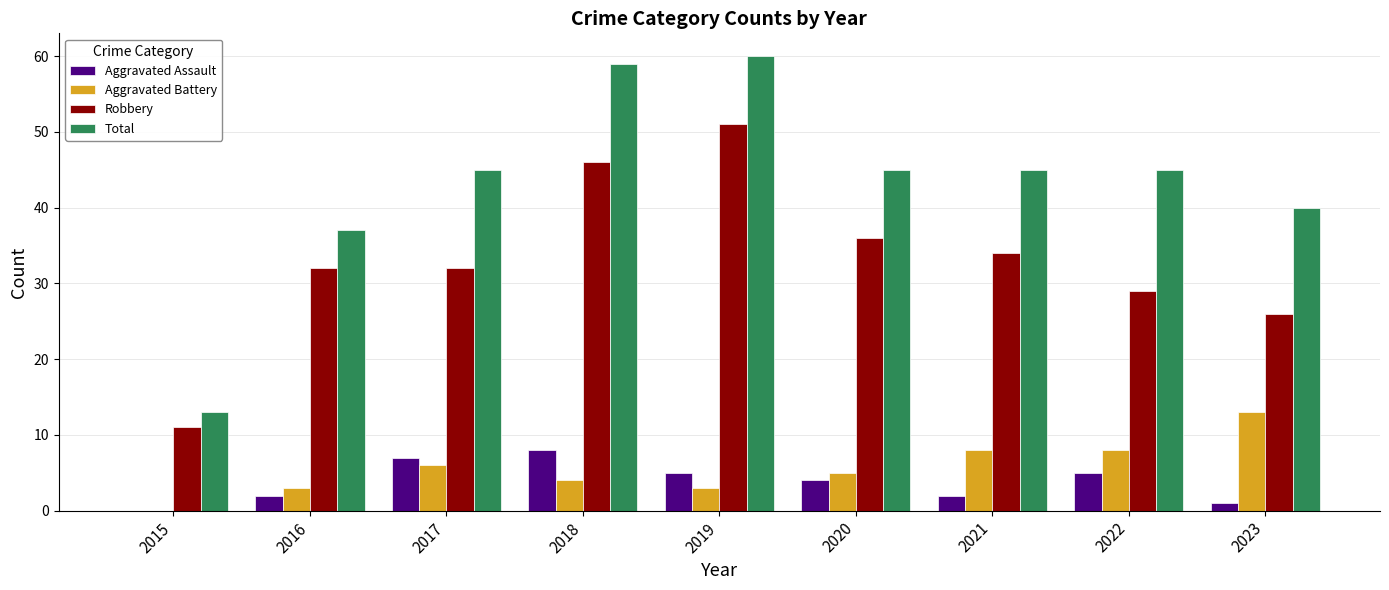

Which series has the largest range (max minus min)?

Total